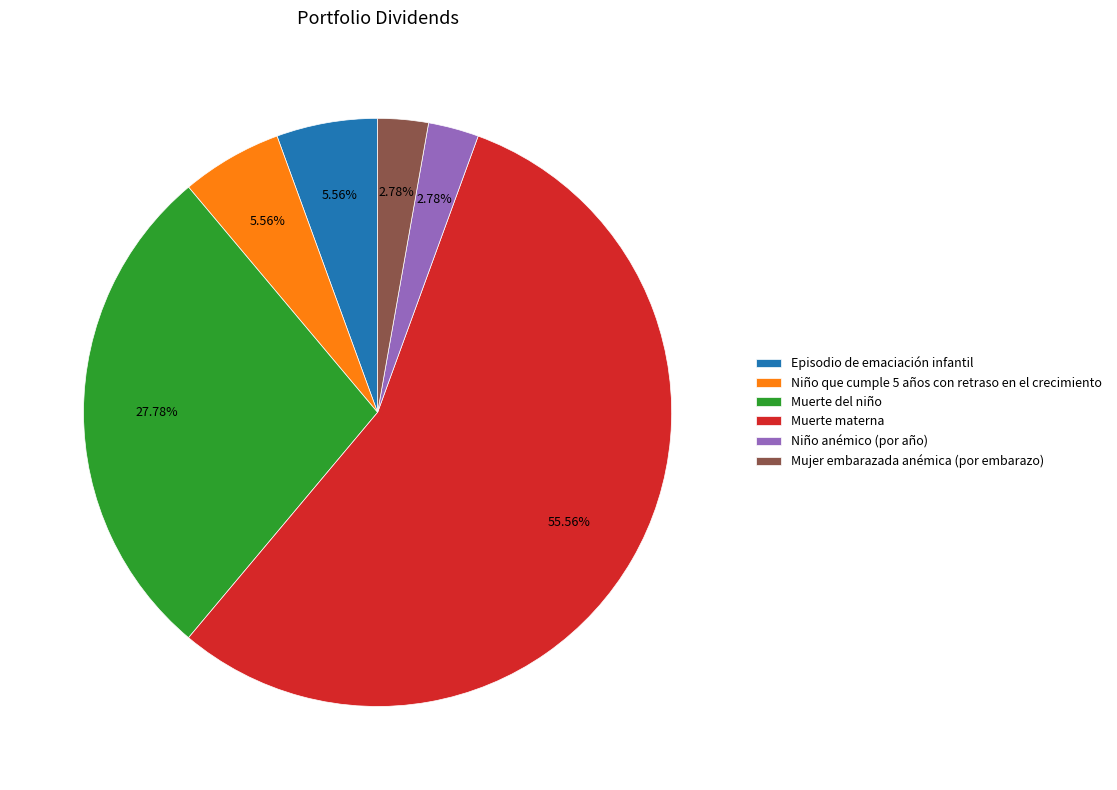

To the nearest percent, what percentage of the pie is Niño que cumple 5 años con retraso en el crecimiento?

6%